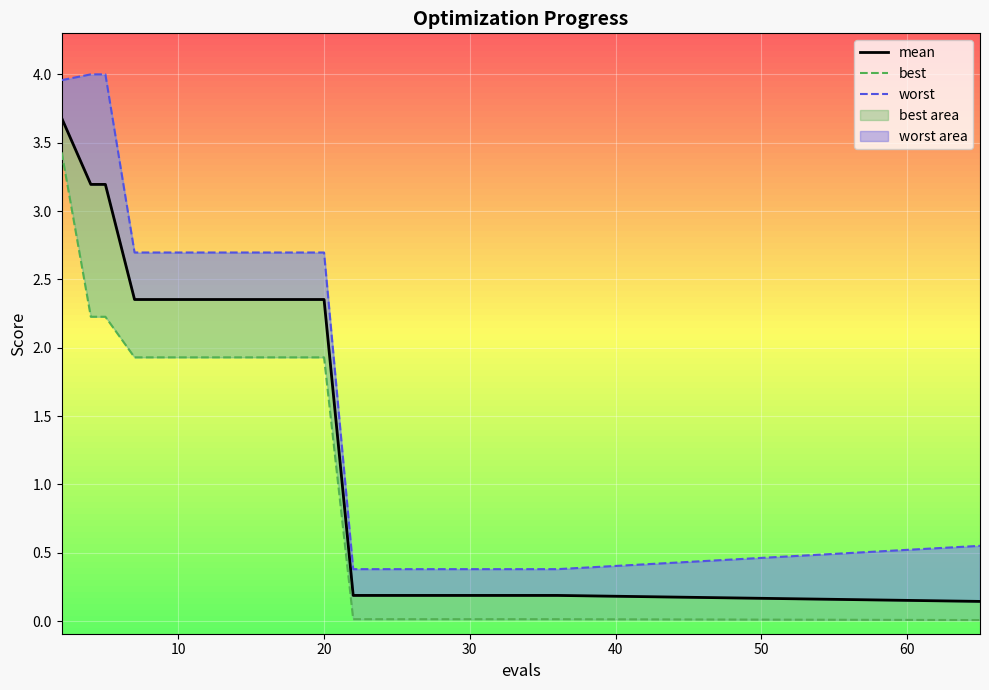

True or false: best has more than 2 interior local peaks.

False